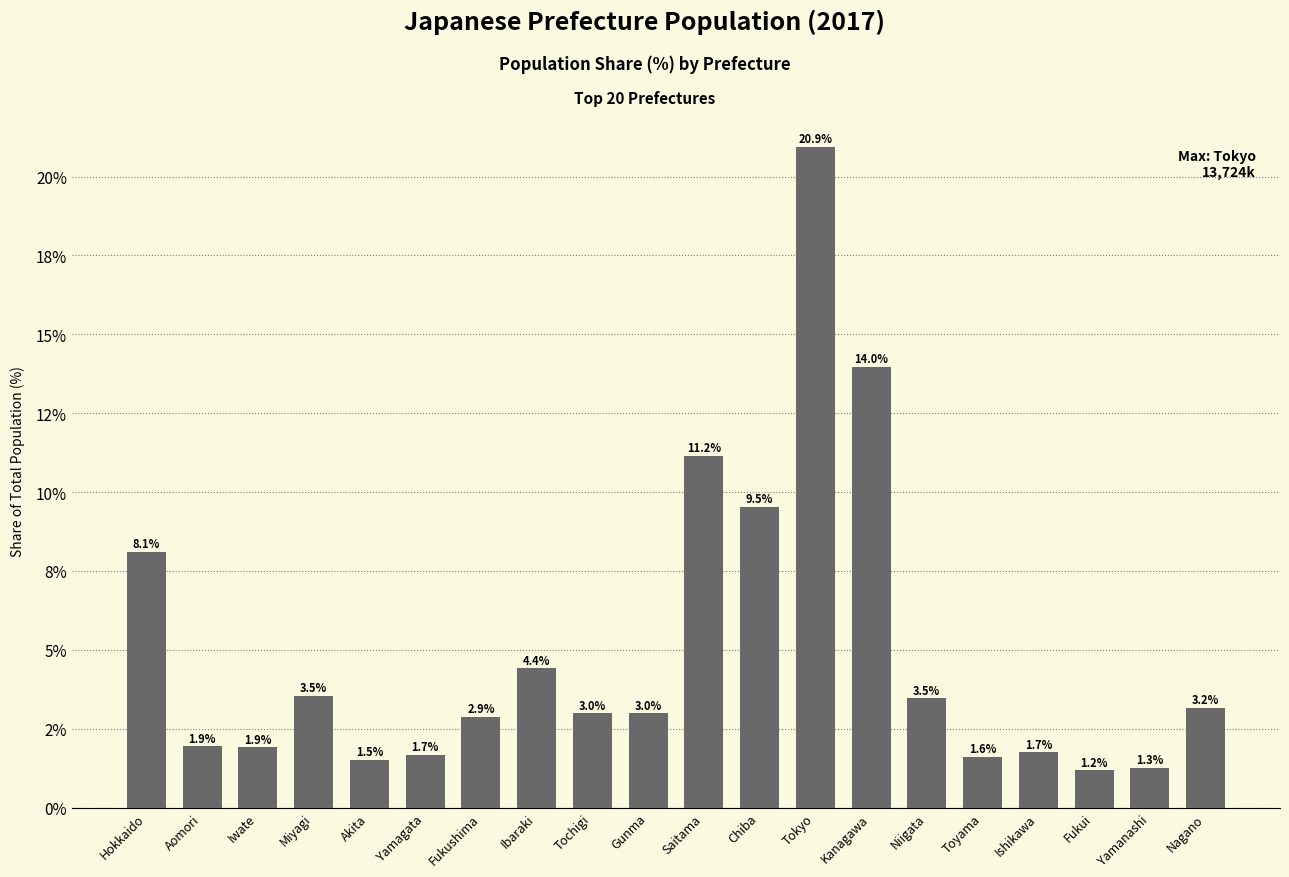

Does the chart contain any negative values?

No